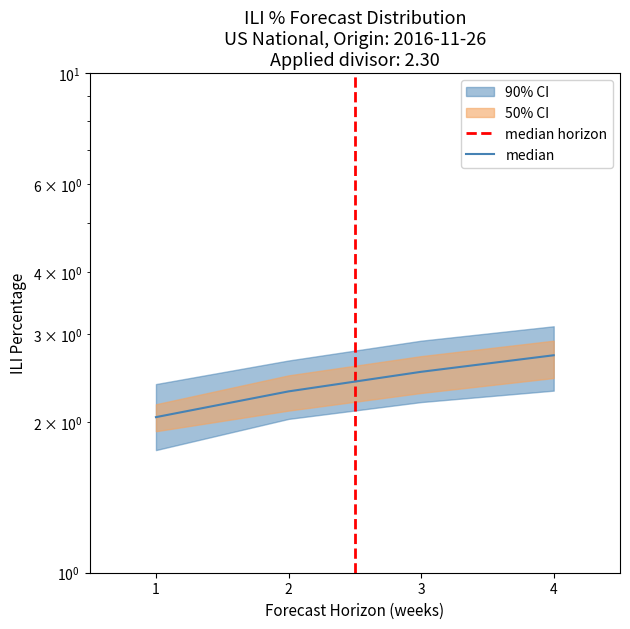

The chart shows a value of 2.0 at 1. True or false?

True